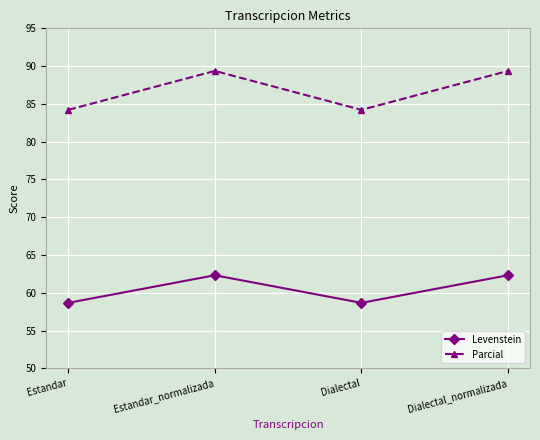

At how many categories does at least one series exceed 61?

4